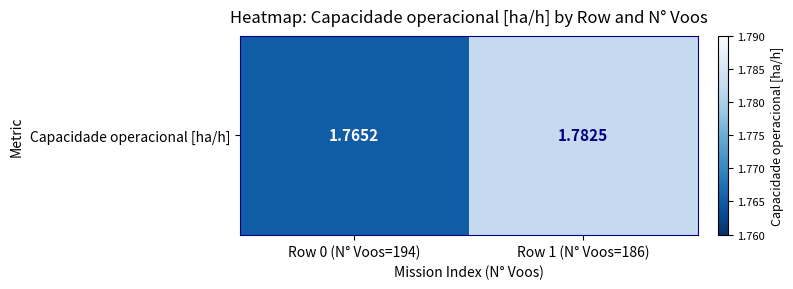

True or false: the data shows 1.8 at Row 0 (N° Voos=194).

True